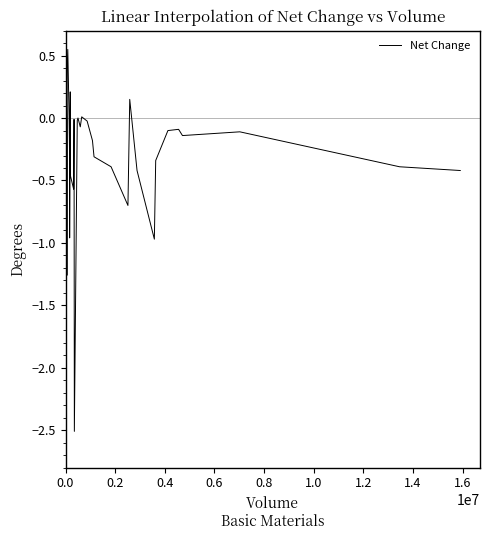

What is the smallest value displayed?

-2.5